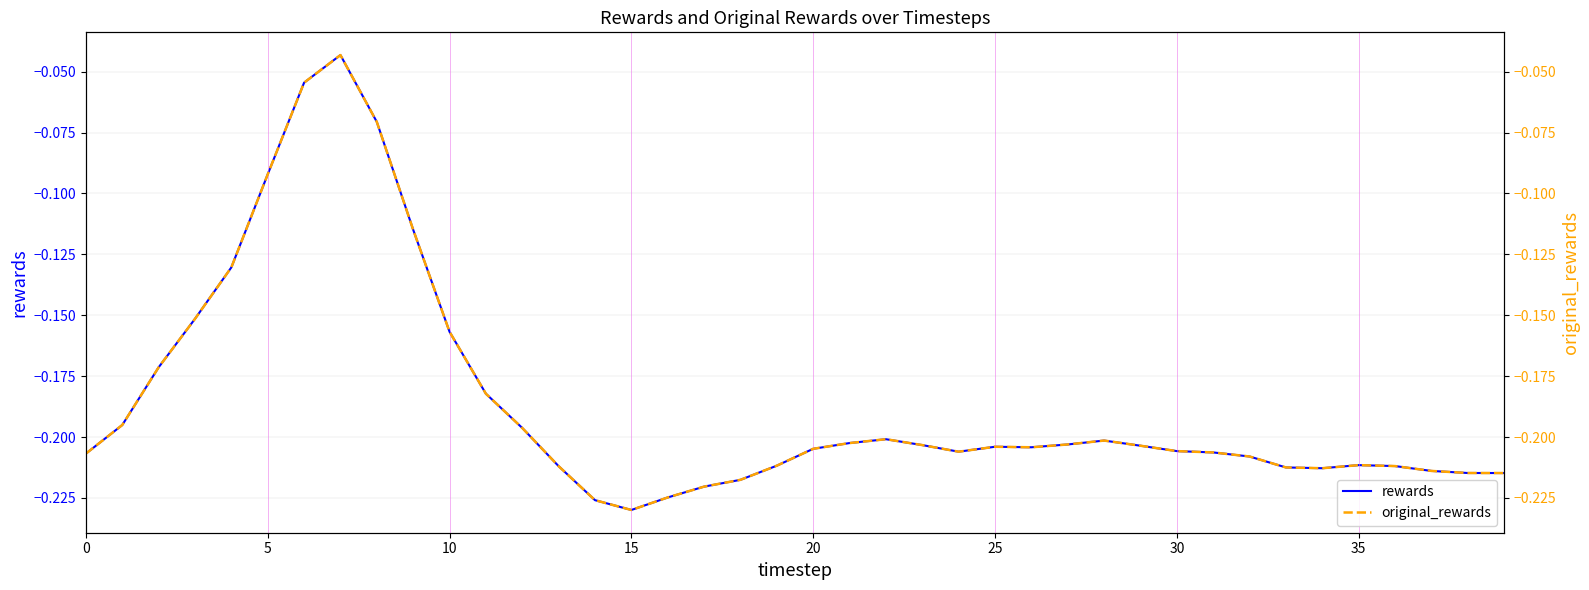

What is the difference between the maximum and minimum values in the original_rewards series?

0.2